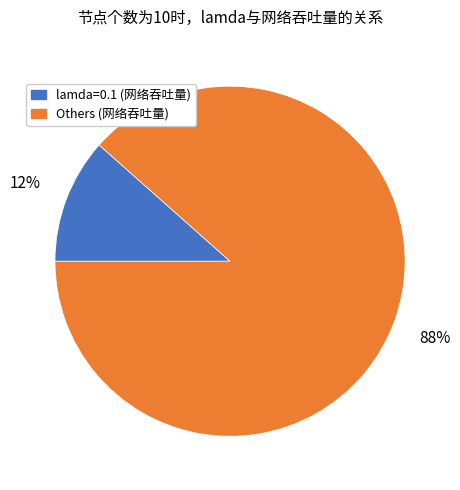

Does any single category account for the majority?

Yes